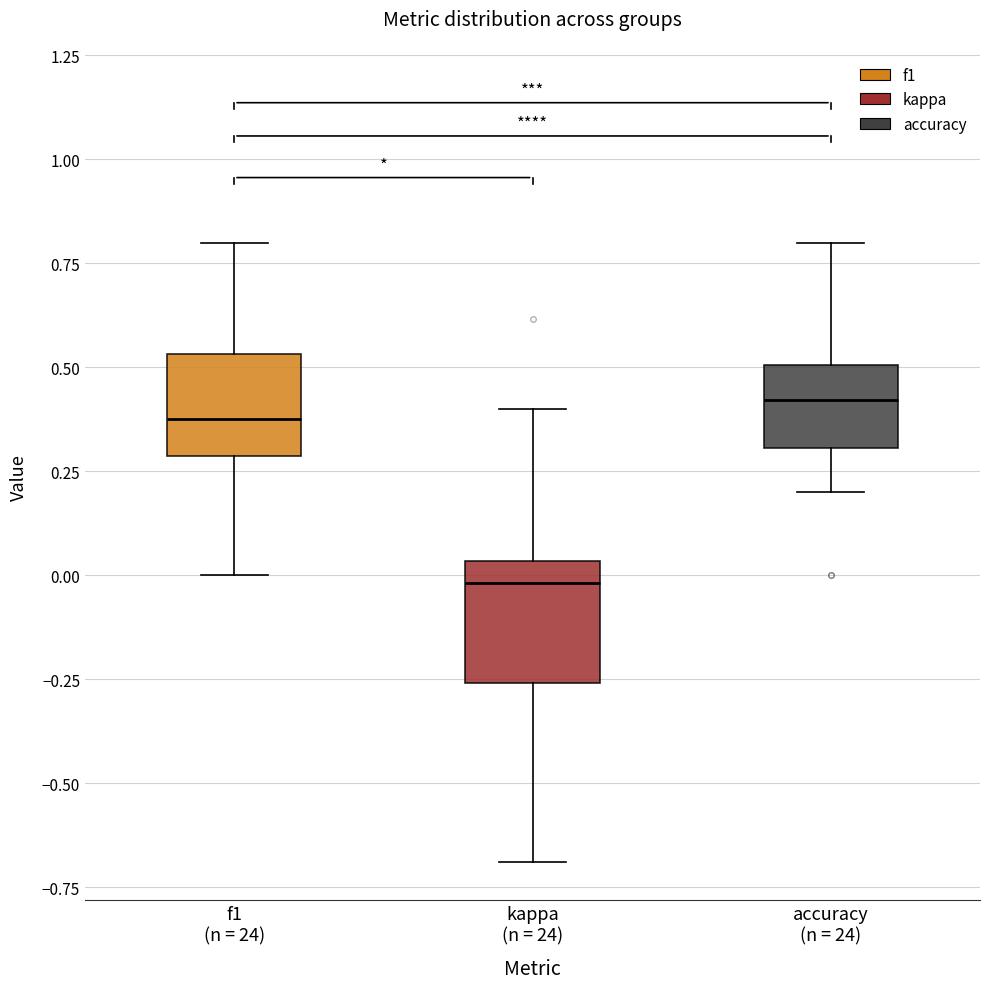

Which box's median line is the lowest?

kappa (n = 24)